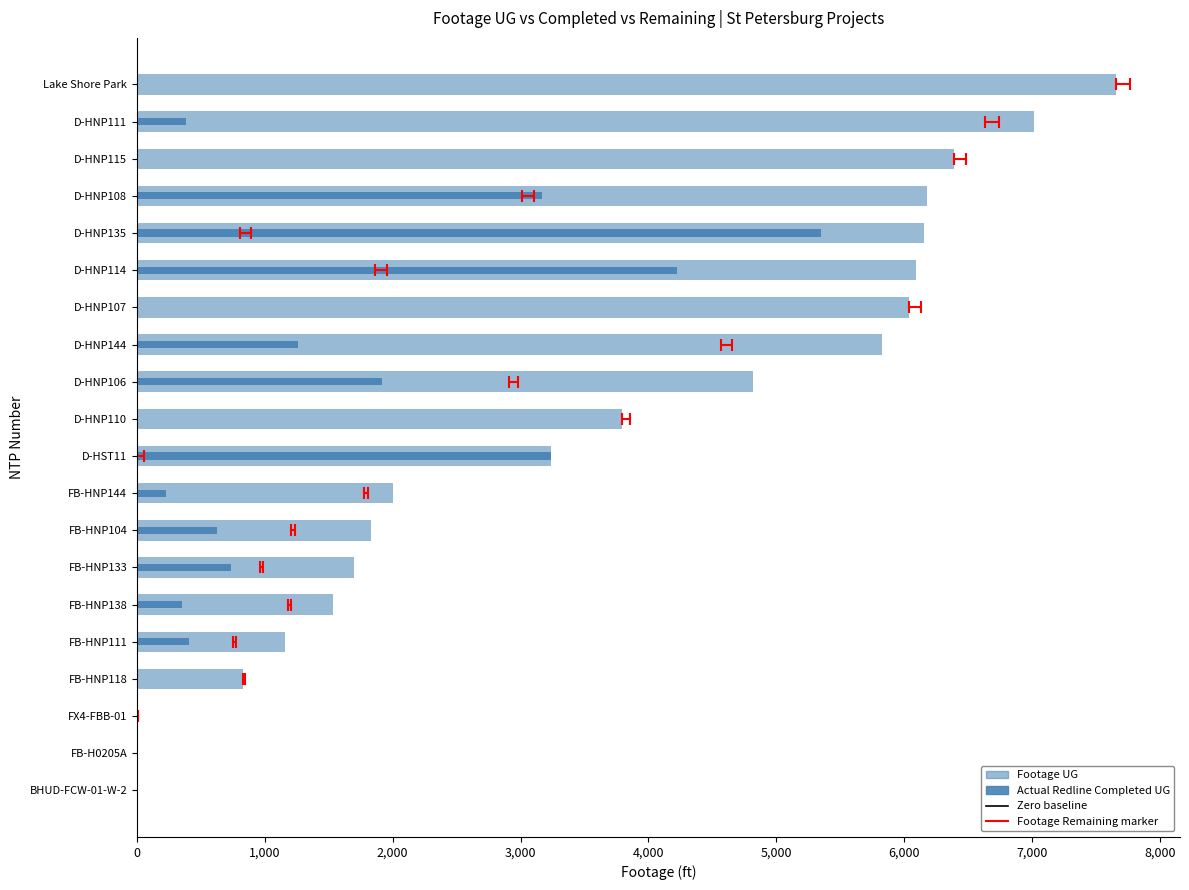

Rank the series by their average value, from lowest to highest.

Actual Redline Completed Footage UG, Footage Remaining, Footage UG